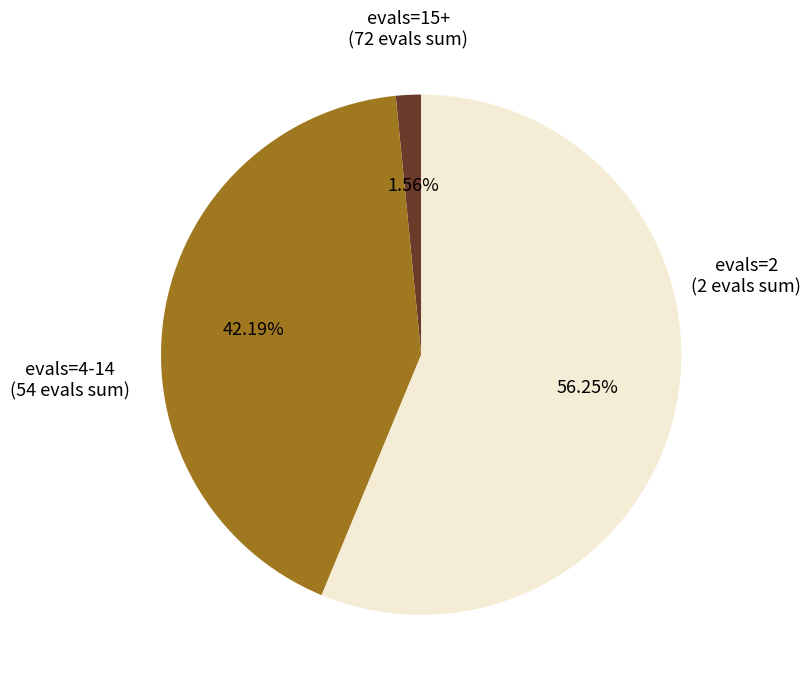

Does any single category account for the majority?

Yes